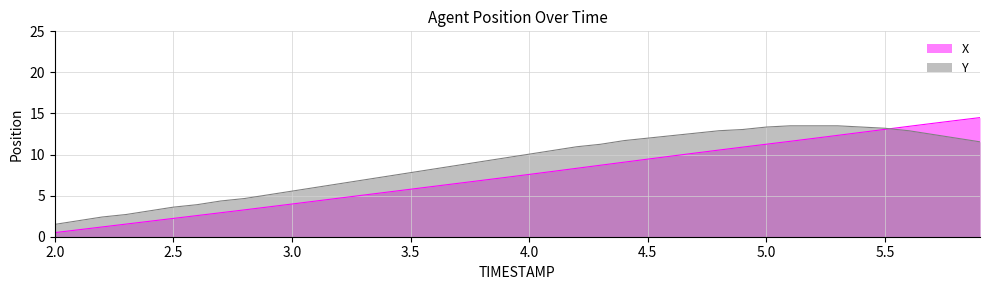

List the series in order of their overall mean, lowest first.

X, Y